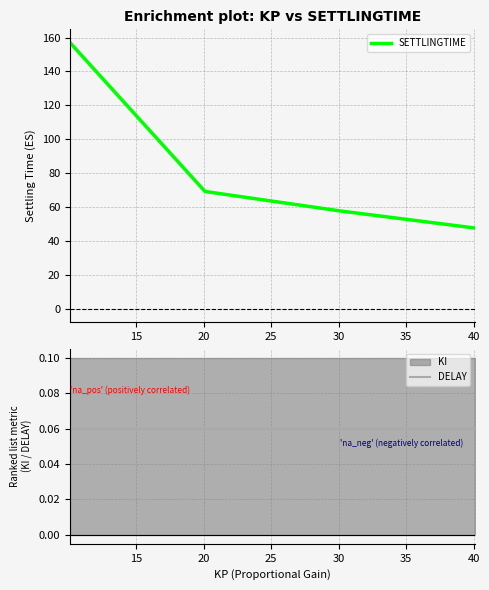

What is the value of the SETTLINGTIME point at the 2nd from the left?

69.2